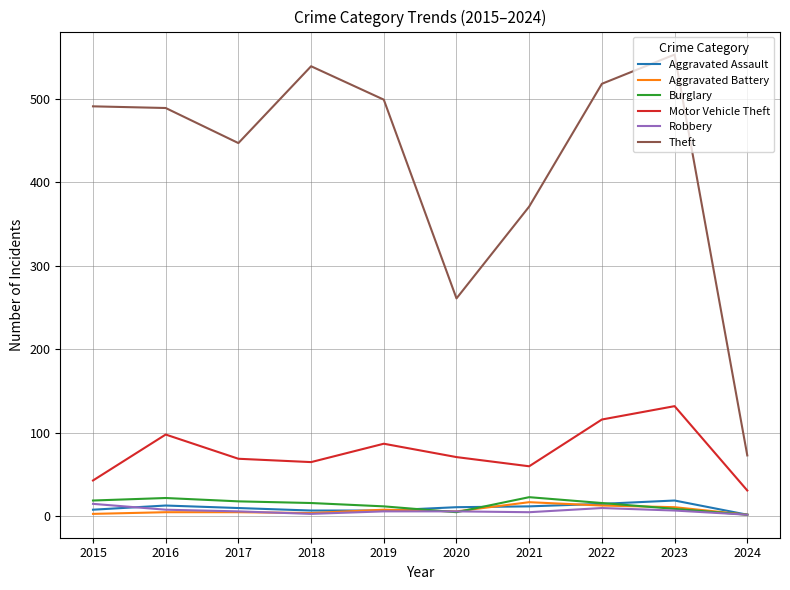

What is the minimum value for Robbery?

2